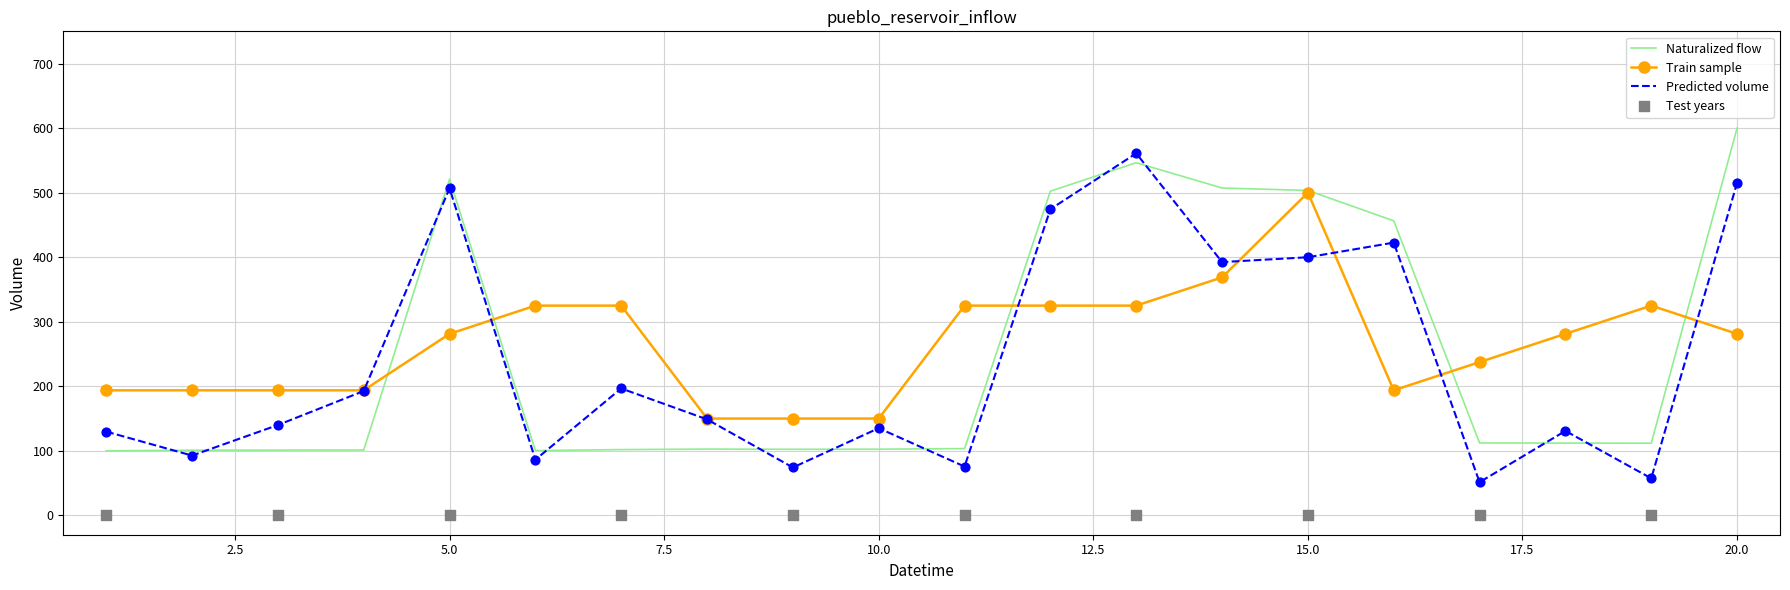

After their last crossing, which series has the higher values: Naturalized flow or Predicted volume?

Naturalized flow